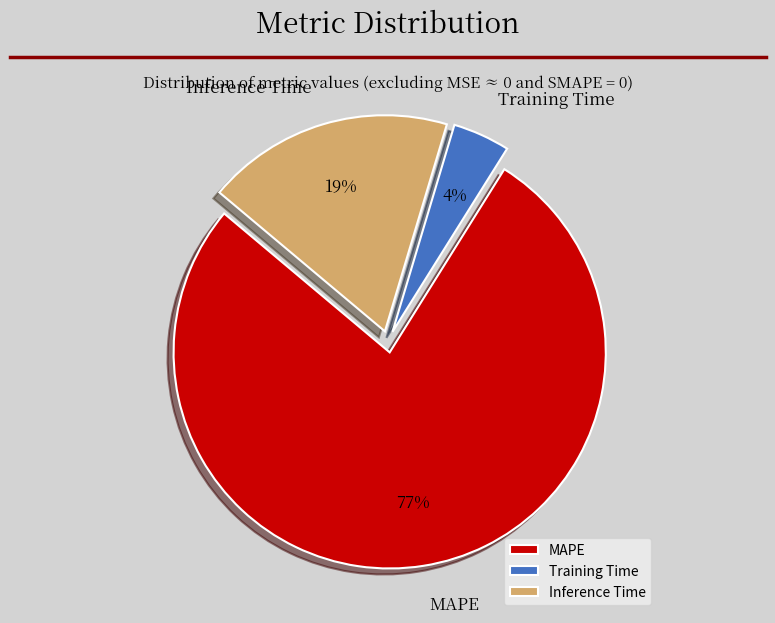

The Inference Time slice represents 5% of the pie. True or false?

False